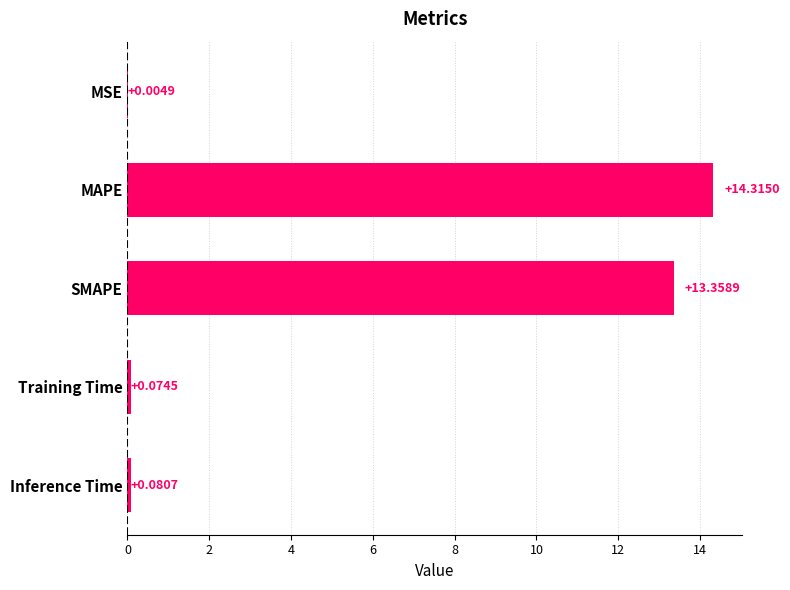

What is the sum of all values?

27.8